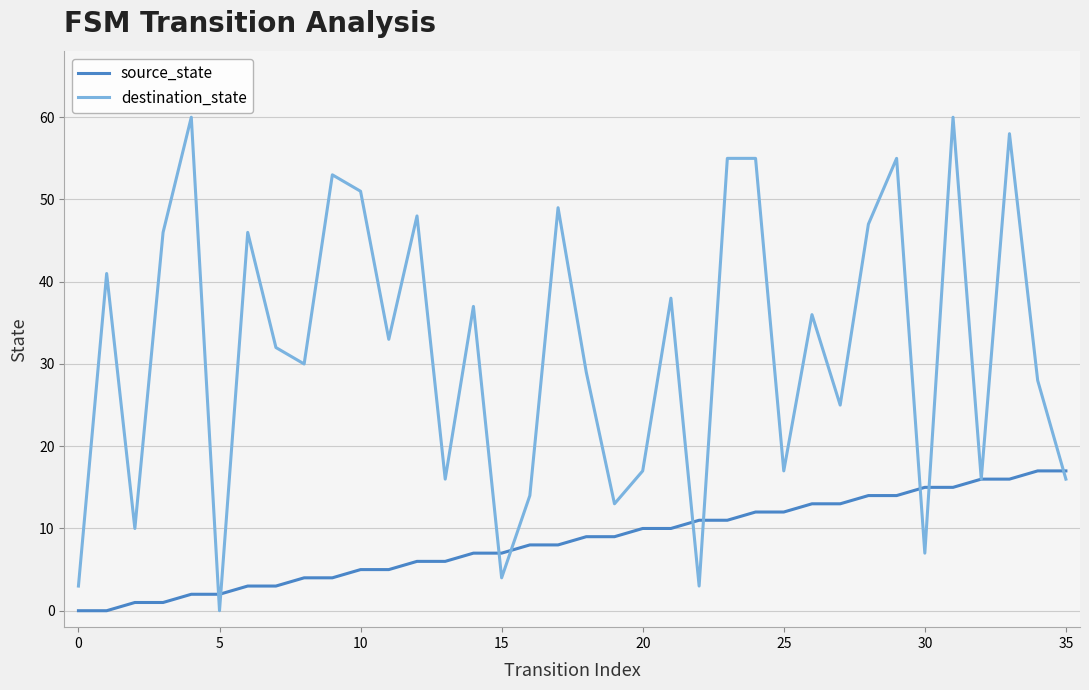

Which series has the largest total across all categories?

destination_state